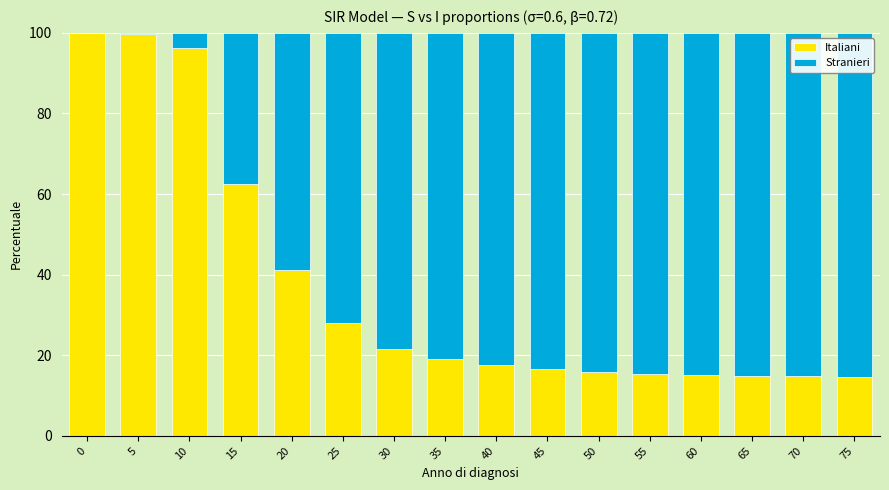

Is it true that Italiani equals 22.1 at 20?

False